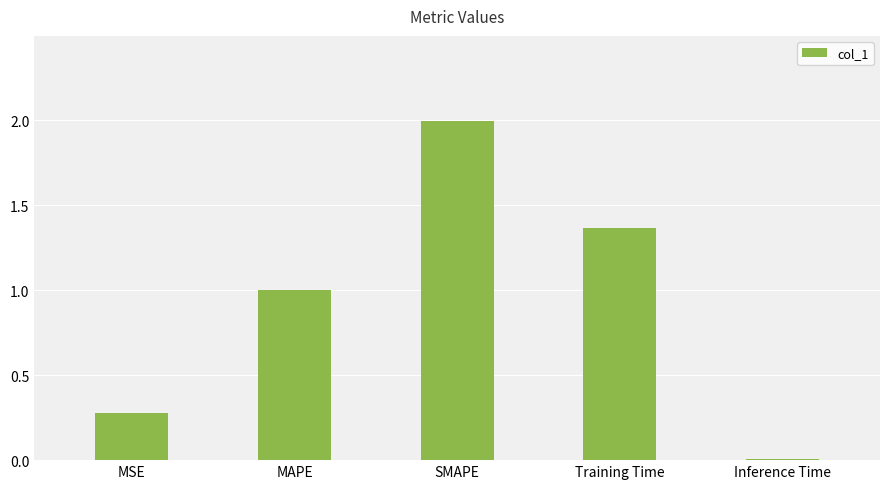

What is the change in value from MAPE to Training Time?

+0.4